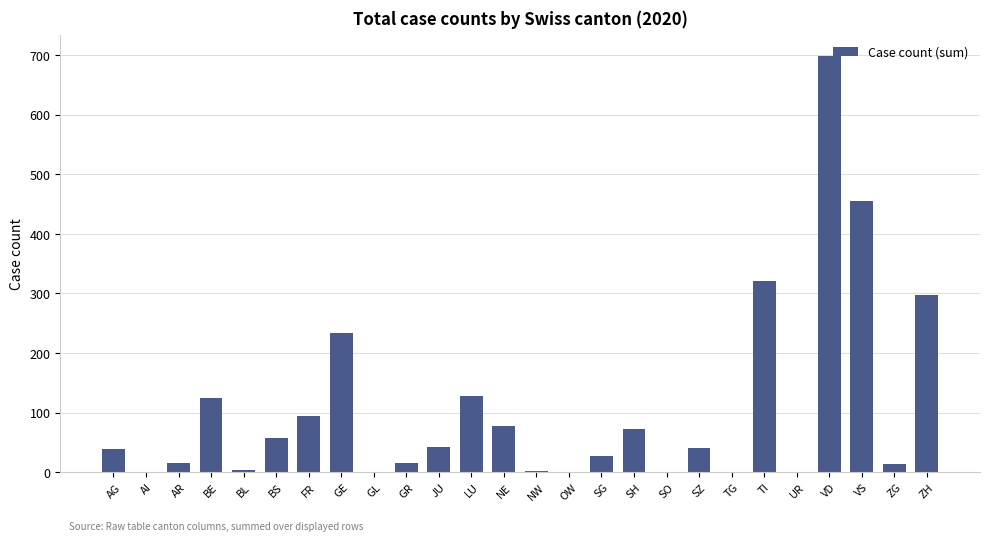

What is the difference between the values at BS and TG?

58